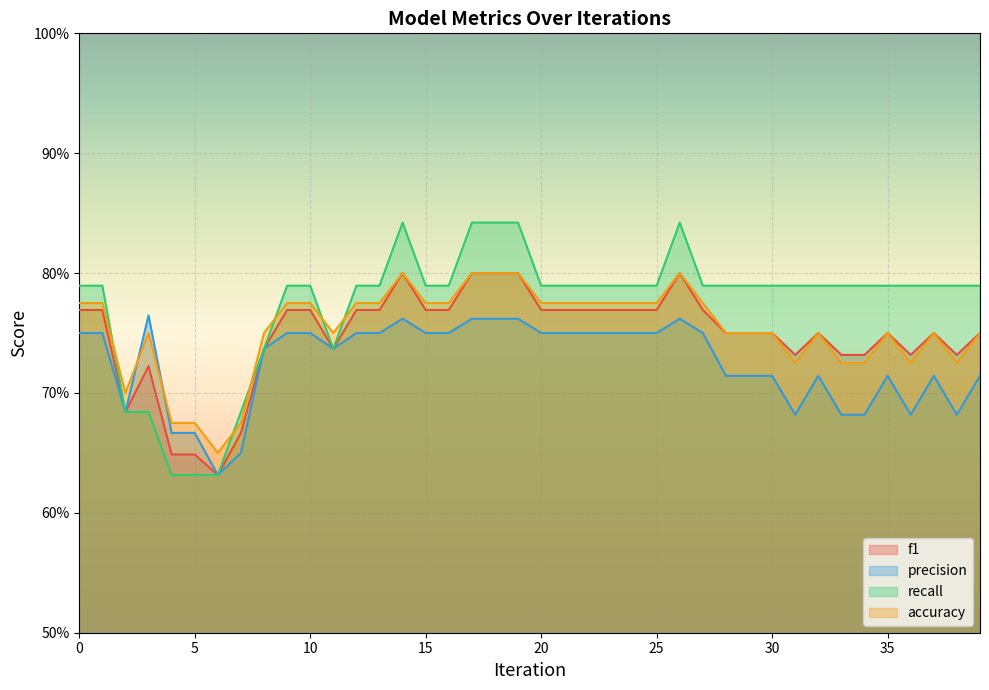

The precision series shows 0.8 at 21. True or false?

True